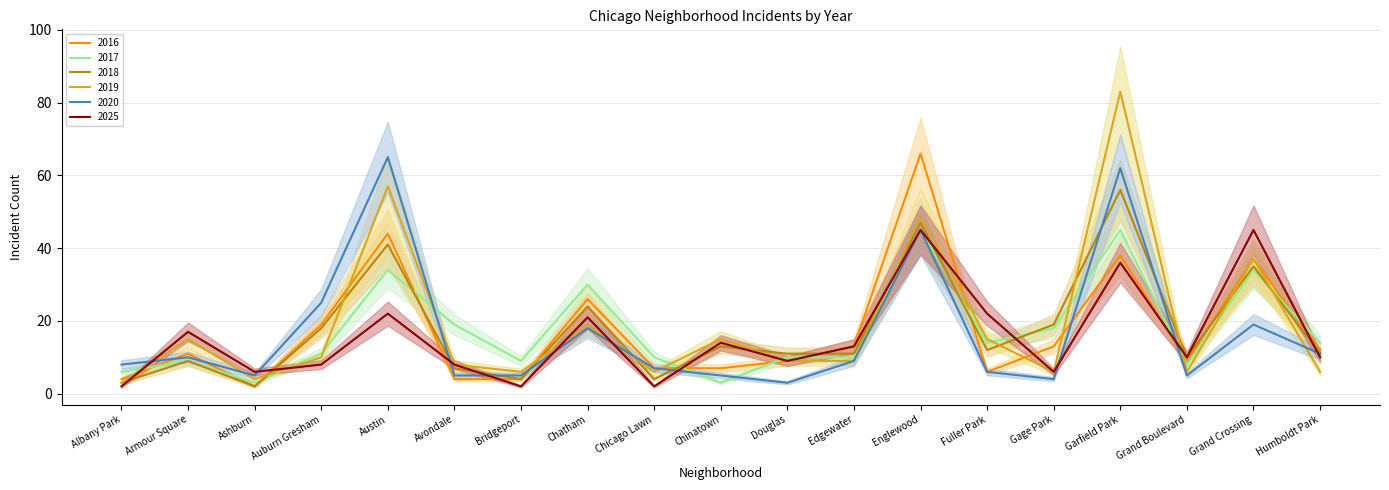

What are all the series names shown in the legend?

2025, 2016, 2019, 2018, 2017, 2020